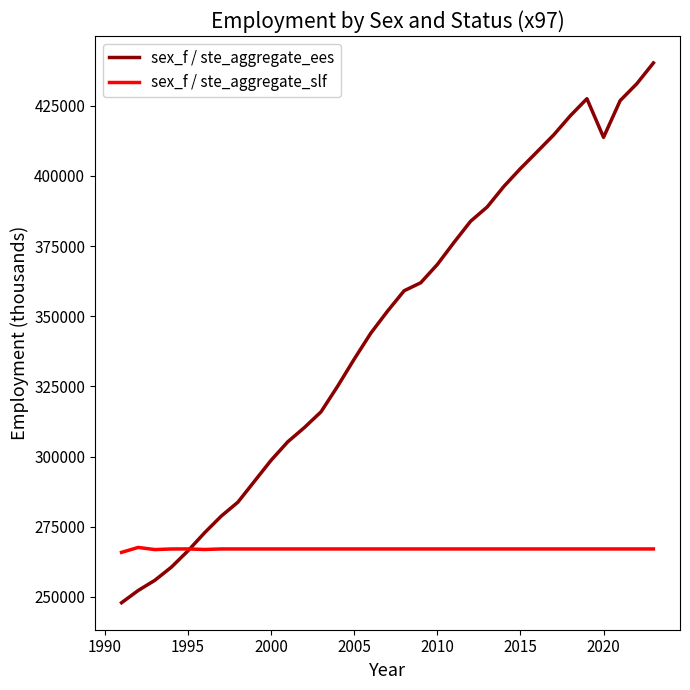

List the series in order of their overall mean, highest first.

sex_f / ste_aggregate_ees, sex_f / ste_aggregate_slf